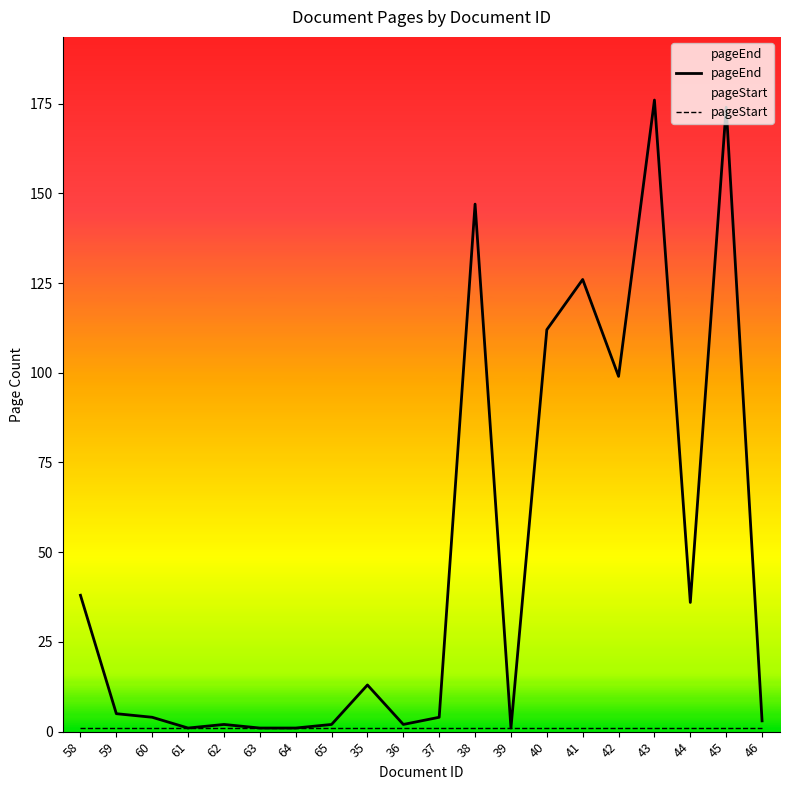

What position from the left is 38?

12